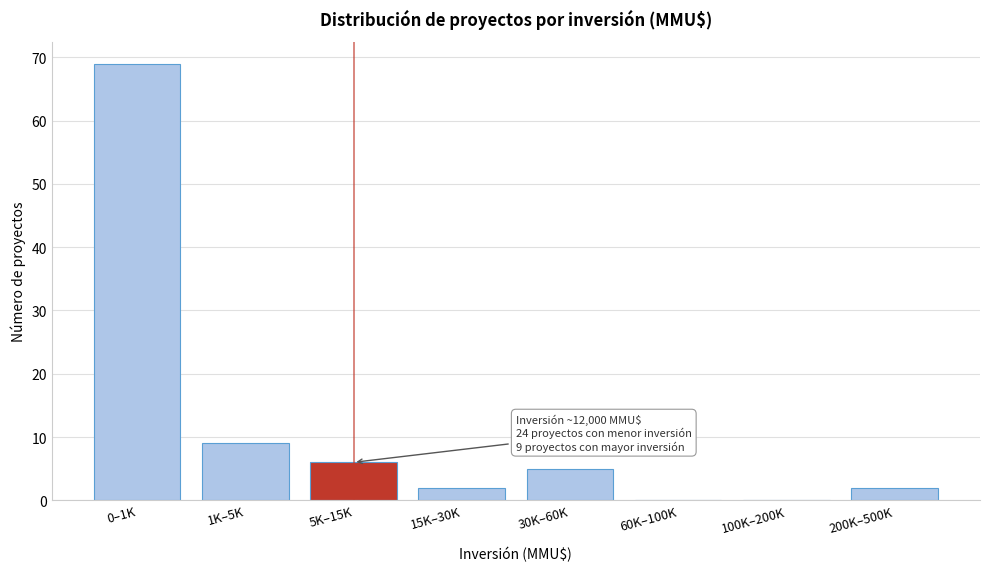

Reading left to right, what are all the values shown in this chart?

0–1K=69	1K–5K=9	5K–15K=6	15K–30K=2	30K–60K=5	60K–100K=0	100K–200K=0	200K–500K=2